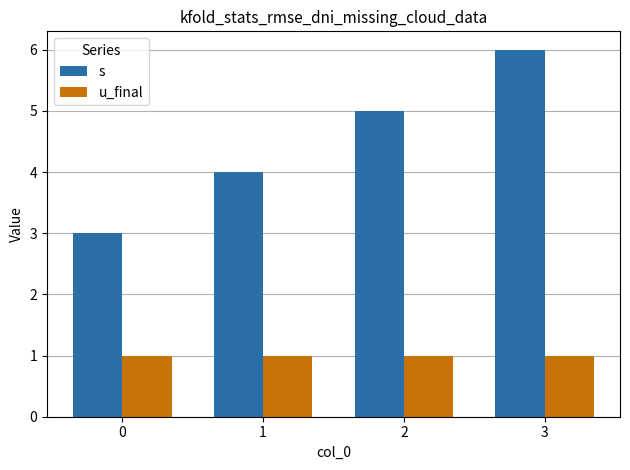

The value of u_final at 0 is 1. True or false?

True